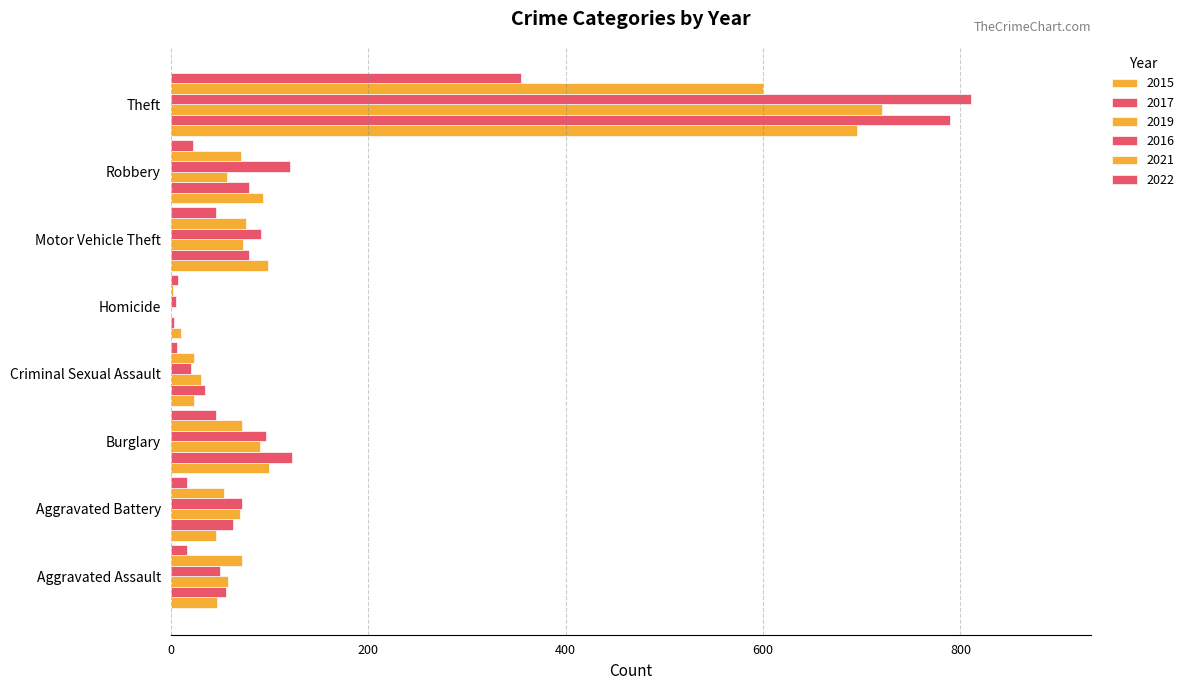

What is the difference between the maximum and minimum values in the 2022 series?

349